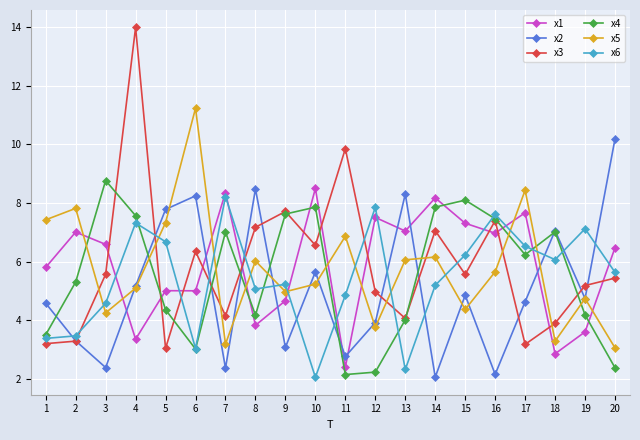

What is the value of the x6 point at the 8th from the left?

5.1